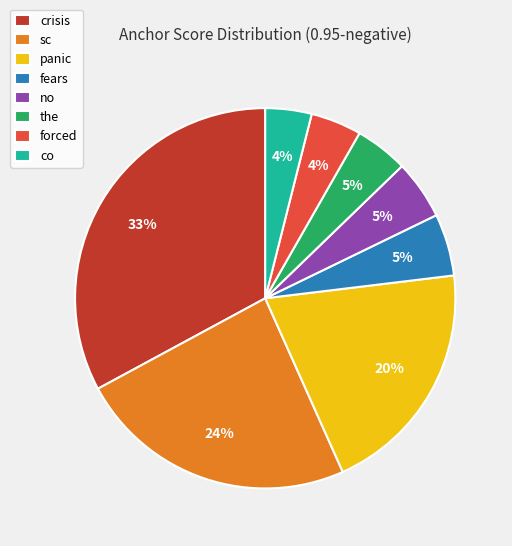

Count the number of slices in the pie.

8